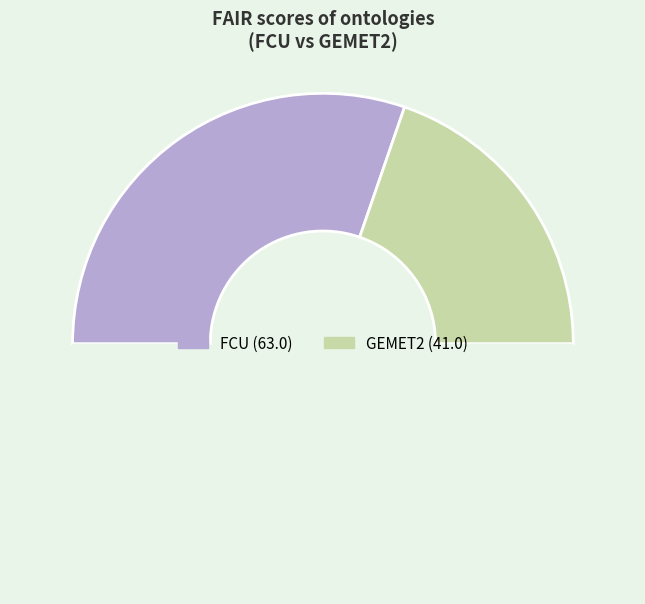

How many slices are in this pie chart?

3